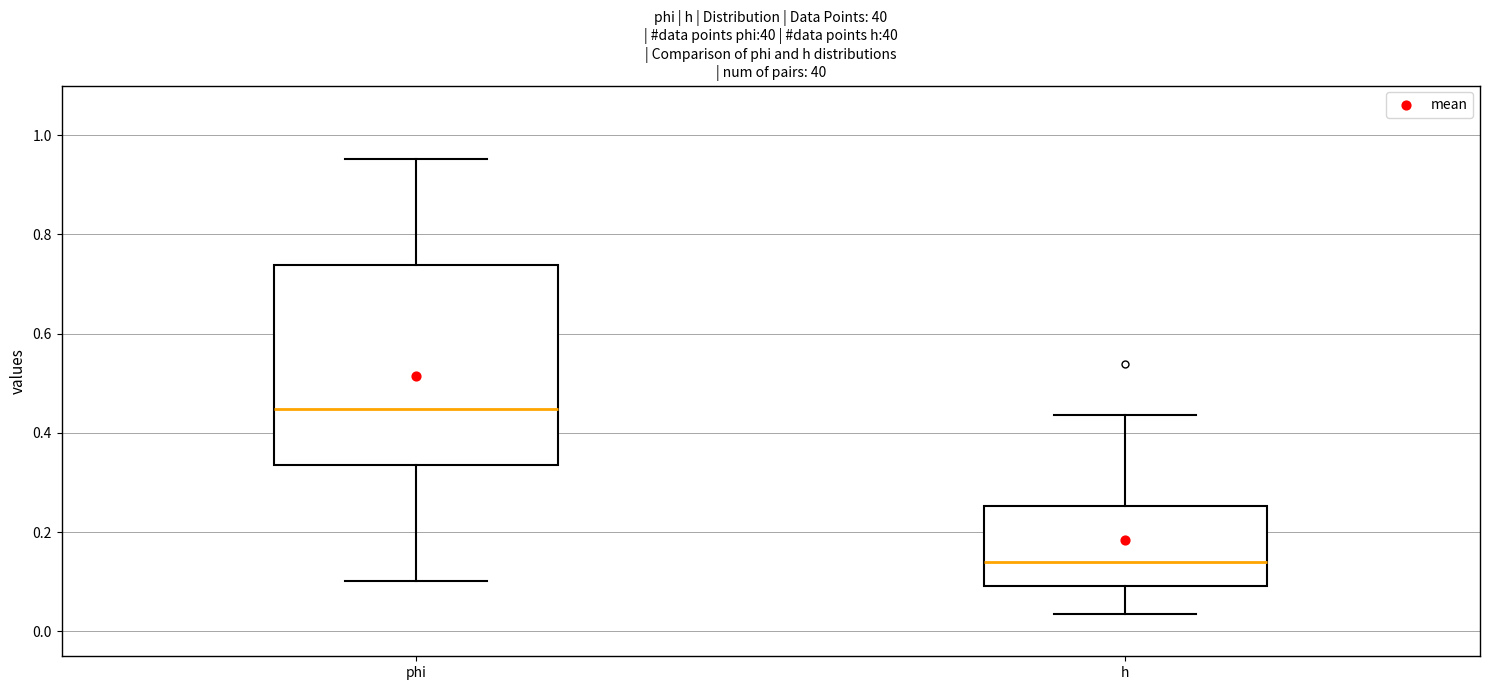

Which box's median line is the lowest?

h